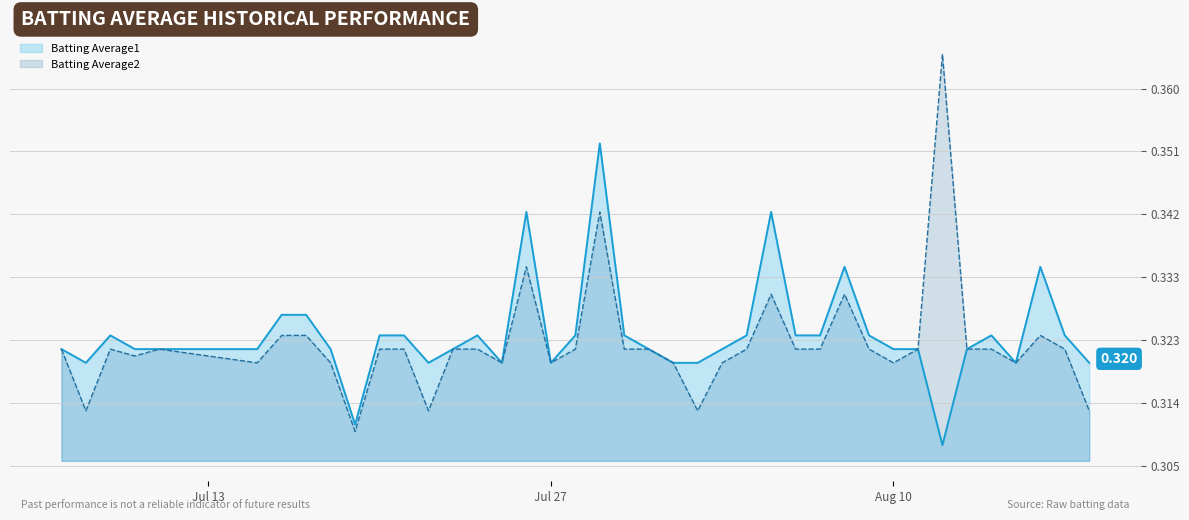

Rank the series at 2010-07-23 from lowest to highest value.

Batting Average1, Batting Average2